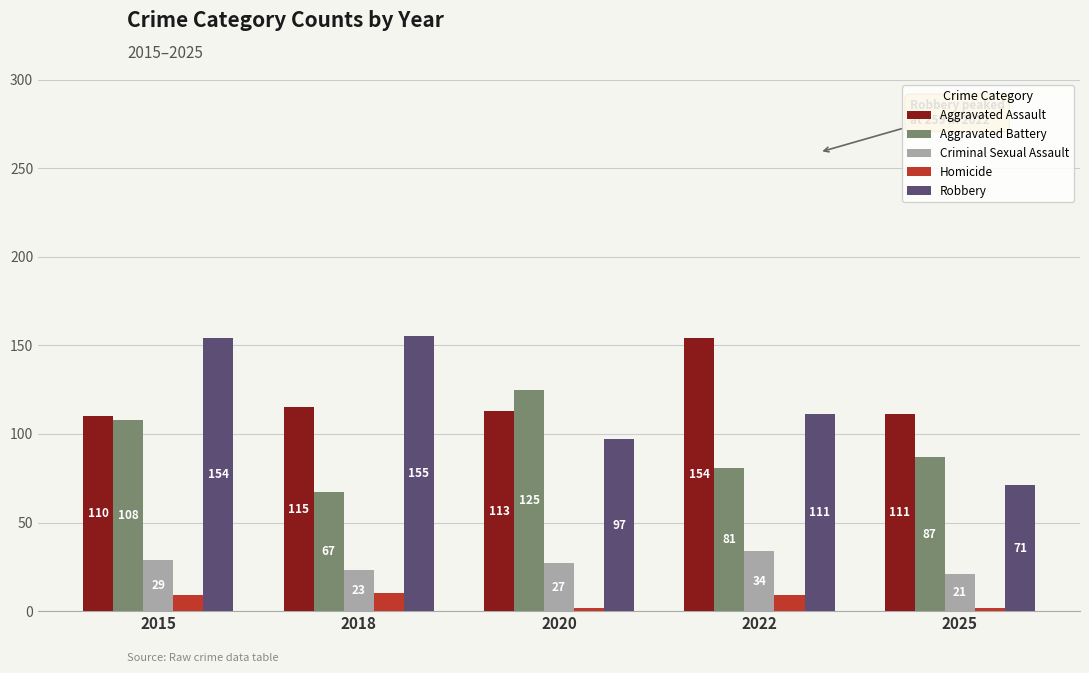

At how many categories does at least one series exceed 108?

5